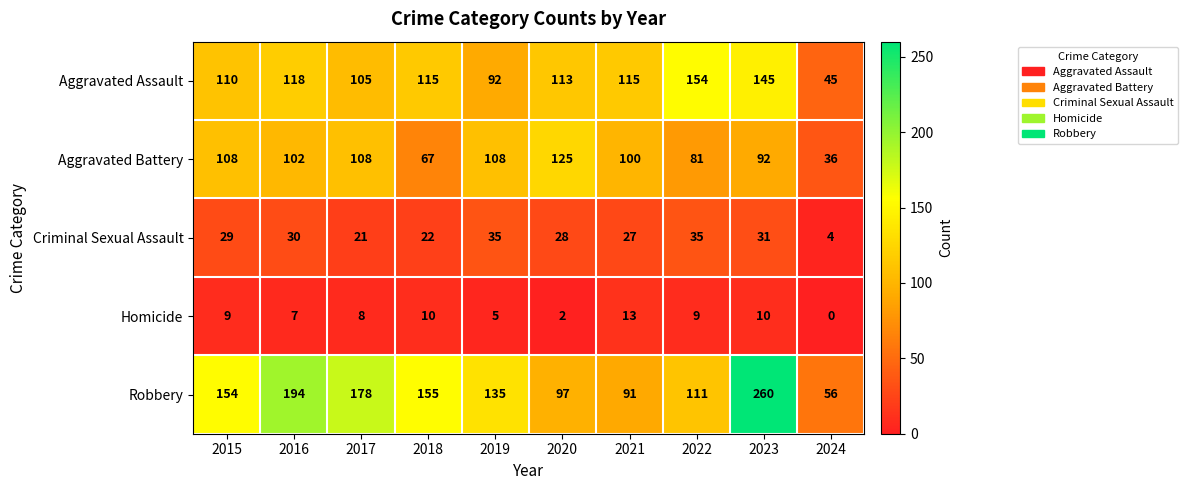

True or false: Robbery has a value of 212 at 2018.

False